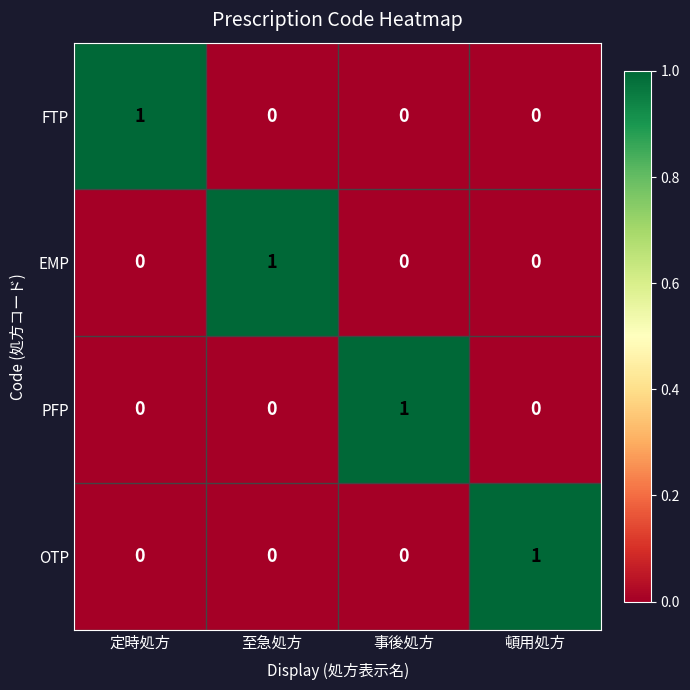

How many categories are shown in the chart?

4